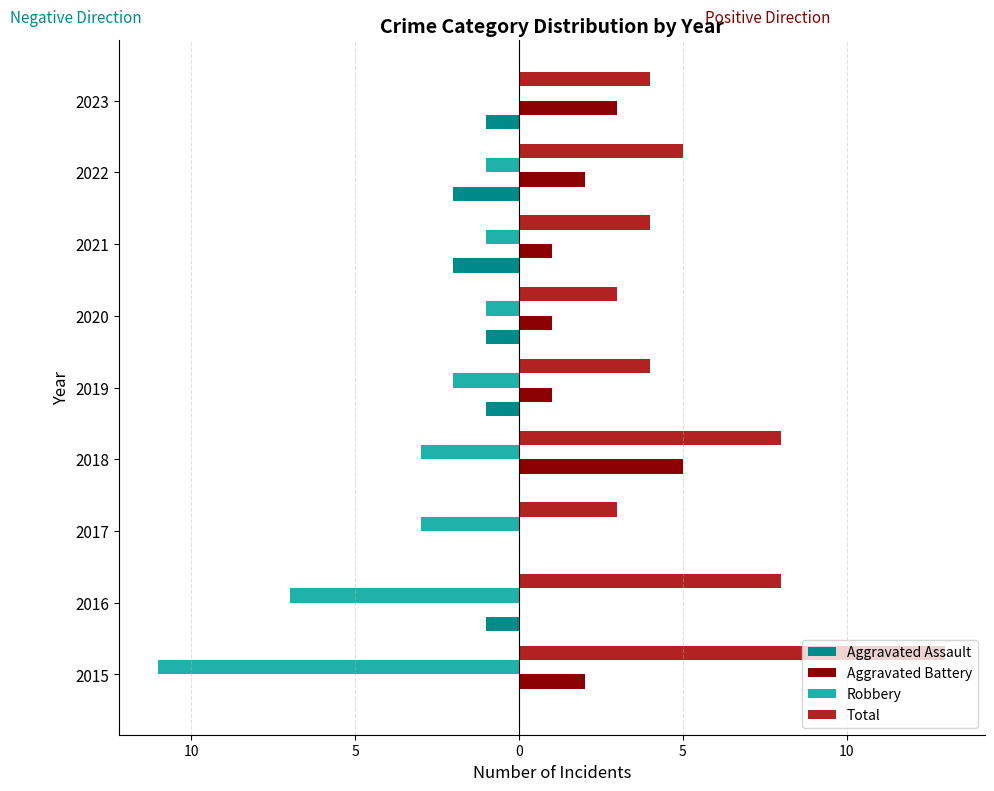

What are all the series names shown in the legend?

Aggravated Assault, Aggravated Battery, Robbery, Total